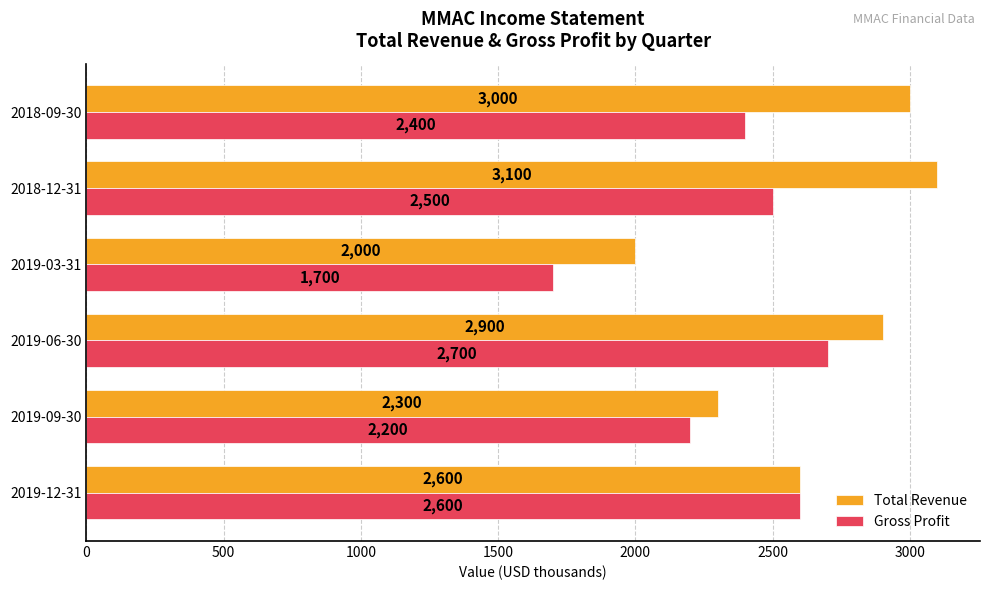

What is the maximum value shown in the chart?

3100